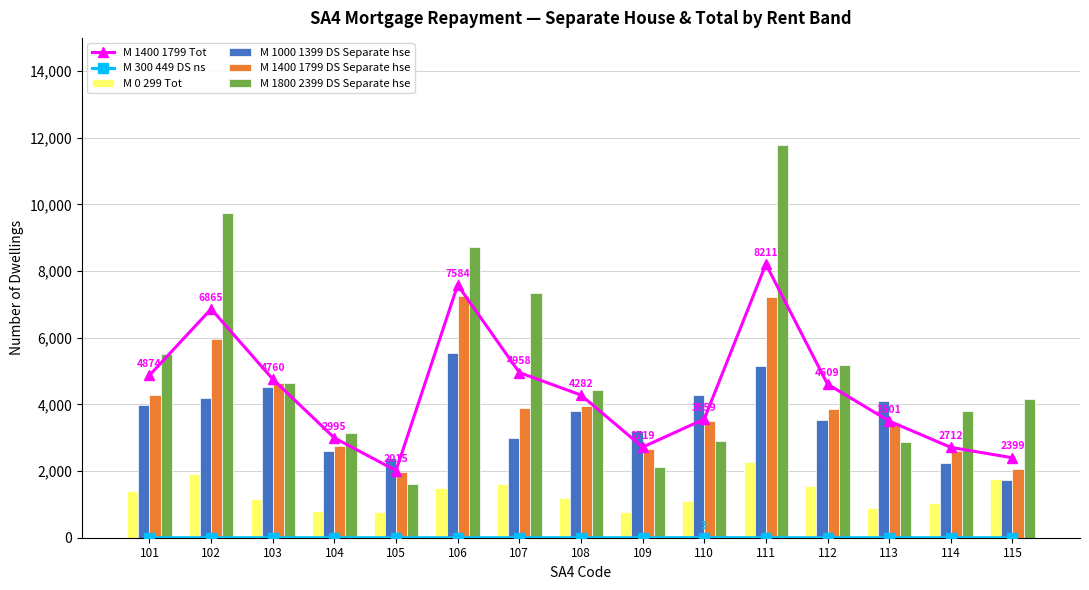

What is the difference between the second highest and minimum values in the M 0 299 Tot series?

1149